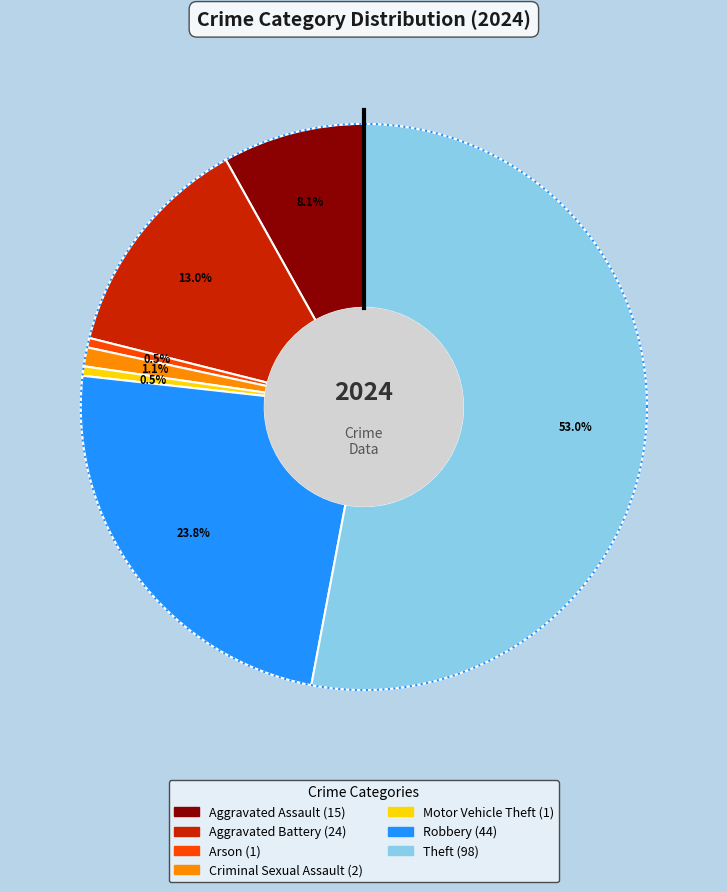

What is the largest slice in the pie chart?

Theft